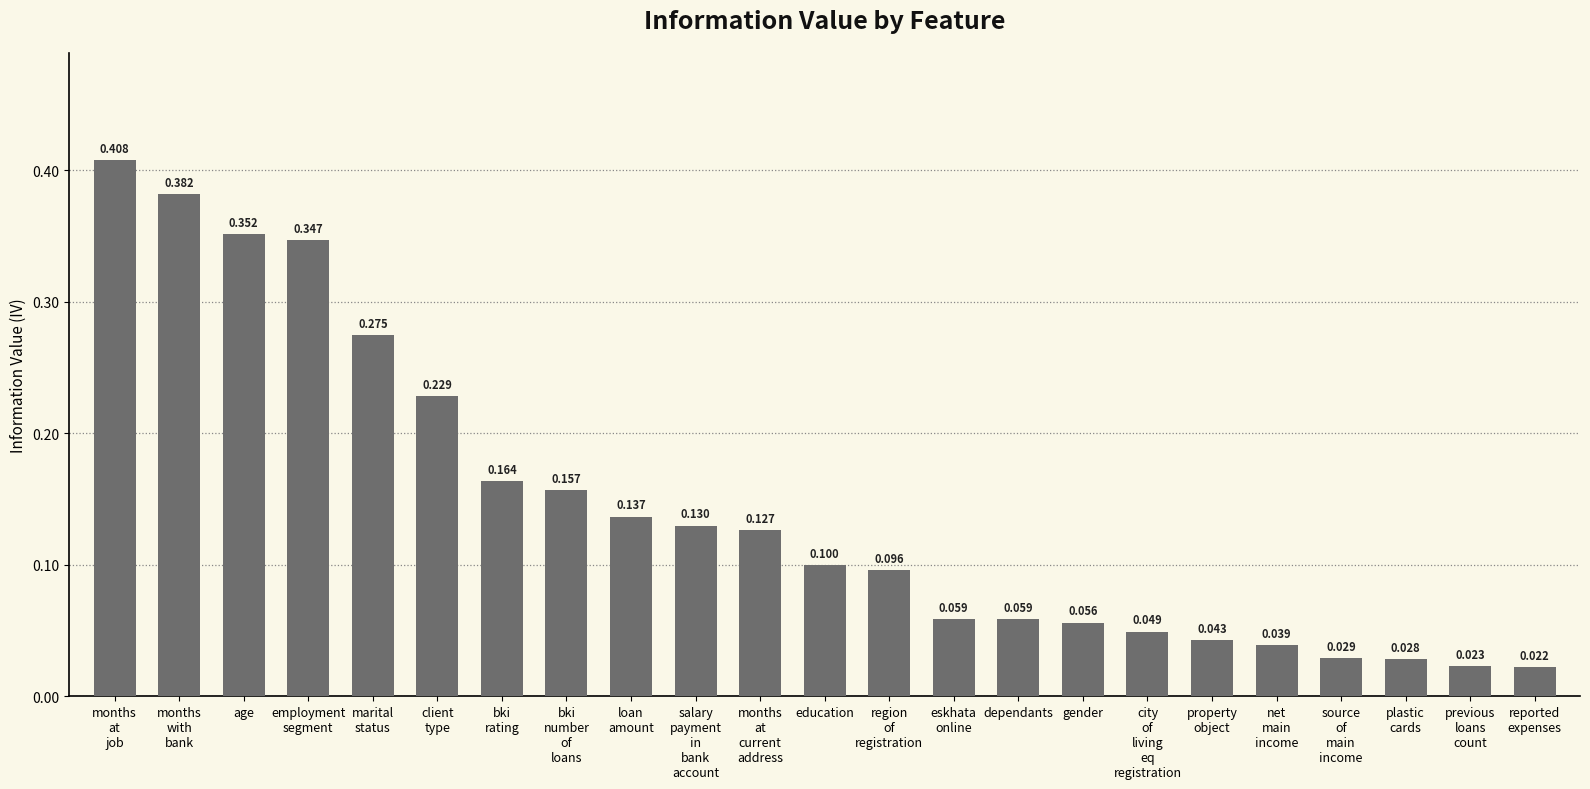

Rank the categories by value from highest to lowest.

months
at
job, months
with
bank, age, employment
segment, marital
status, client
type, bki
rating, bki
number
of
loans, loan
amount, salary
payment
in
bank
account, months
at
current
address, education, region
of
registration, eskhata
online, dependants, gender, city
of
living
eq
registration, property
object, net
main
income, source
of
main
income, plastic
cards, previous
loans
count, reported
expenses